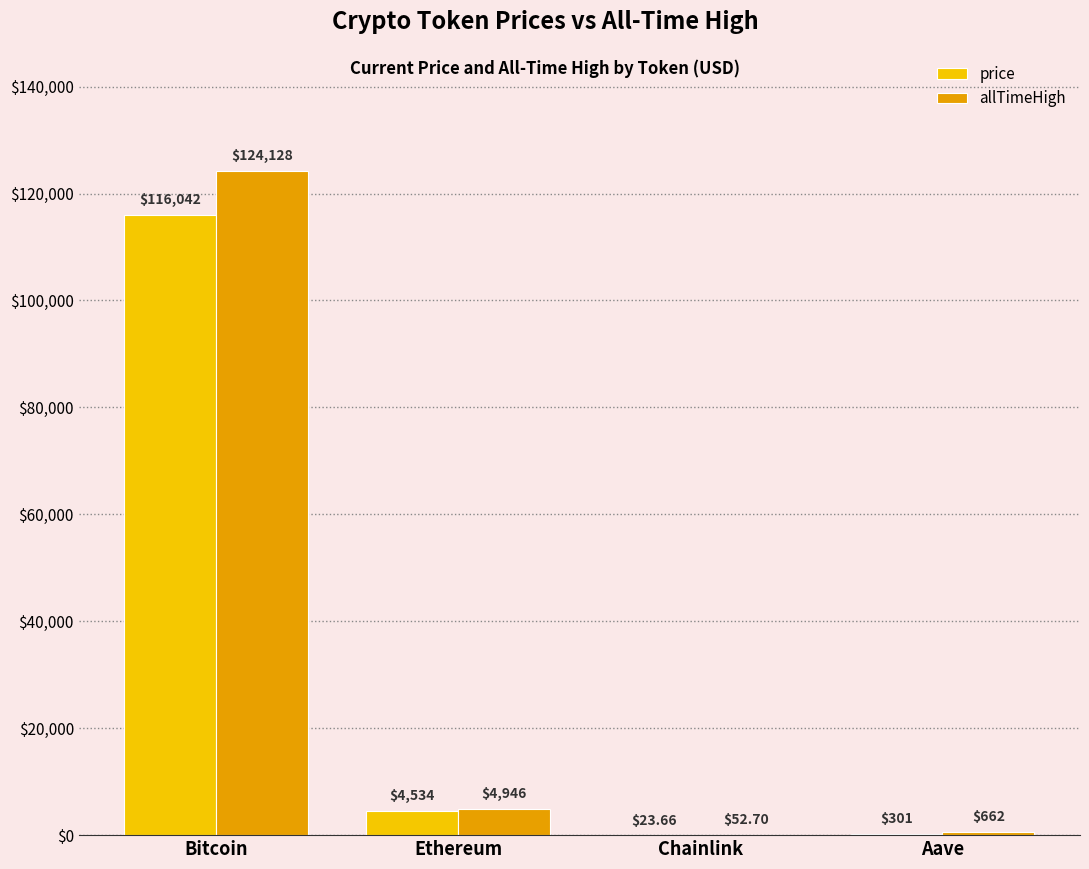

Which series has the largest total across all categories?

allTimeHigh